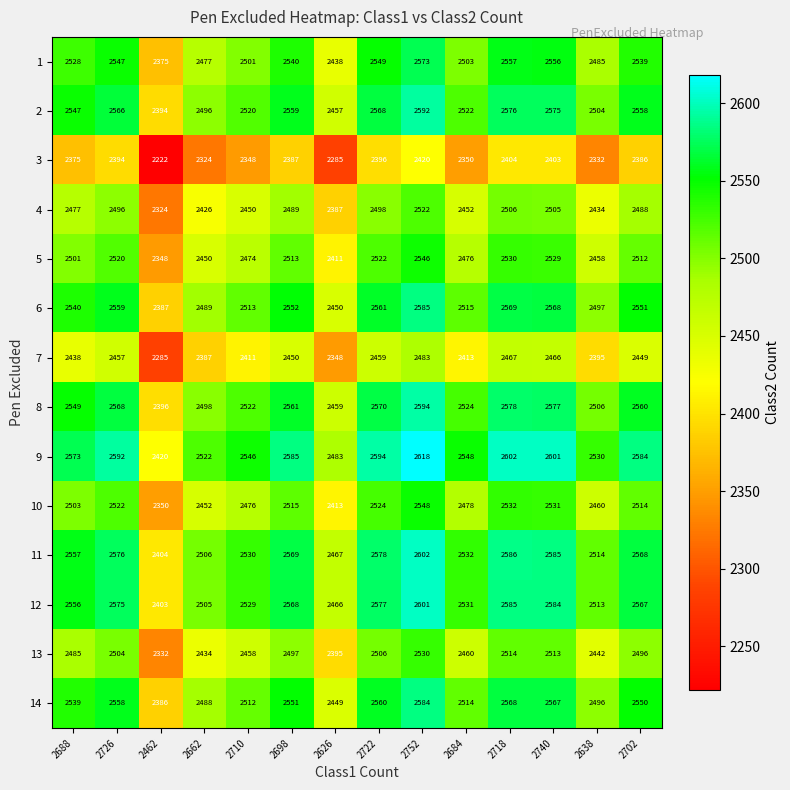

Which series has the largest total across all categories?

9